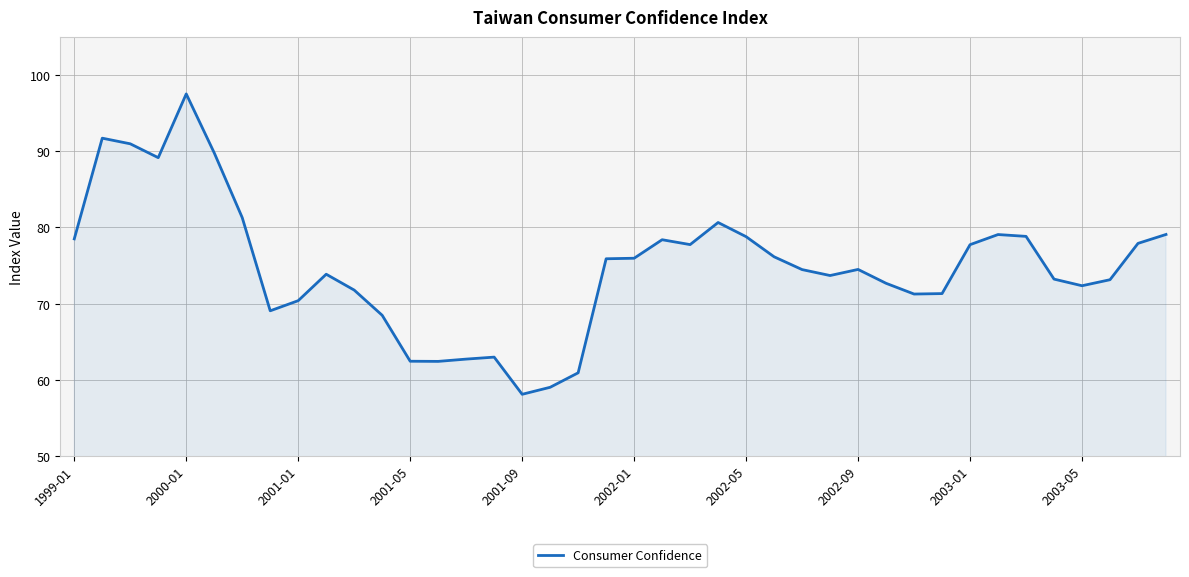

What is the difference between the maximum and minimum values?

39.4